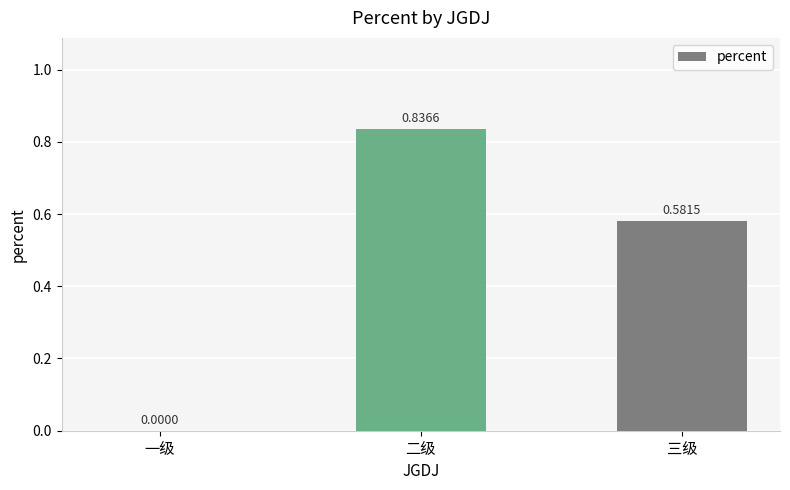

At which label is the value closest to 0?

一级